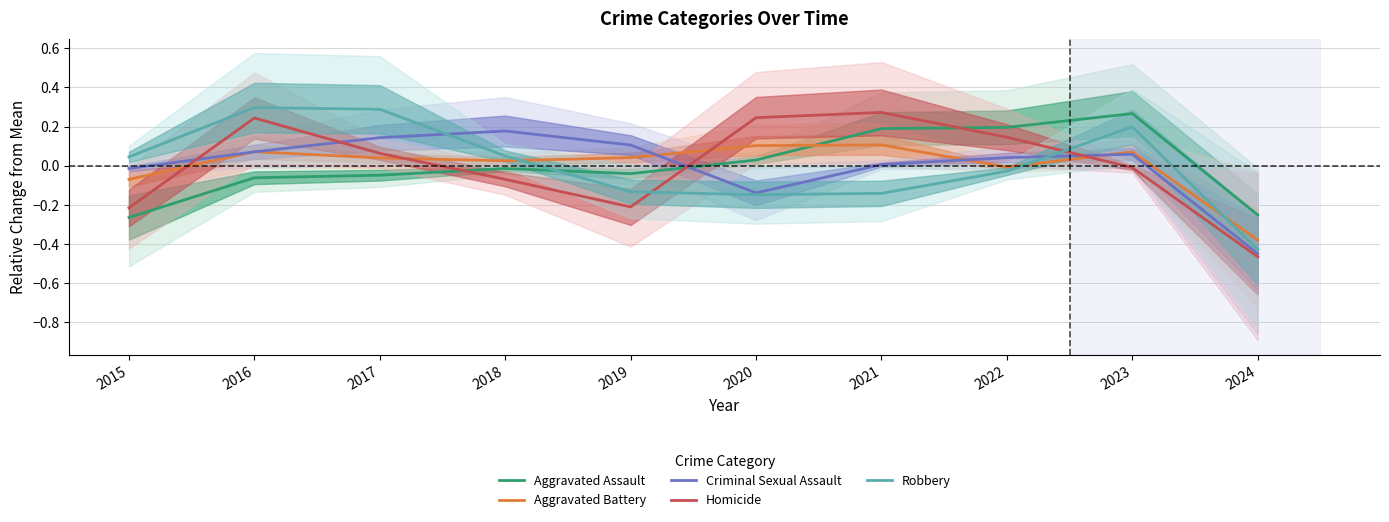

What is the total value across all series at 2015?

-0.5